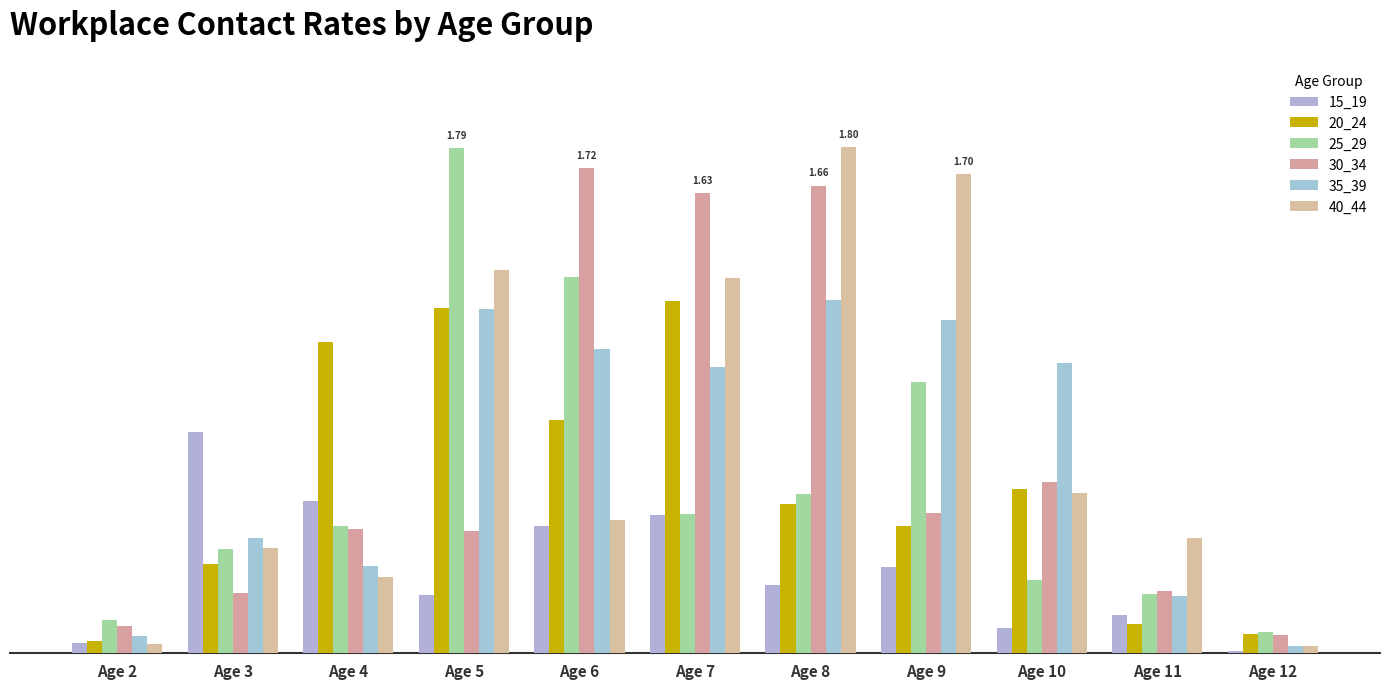

At which label does 40_44 reach its peak?

Age 8